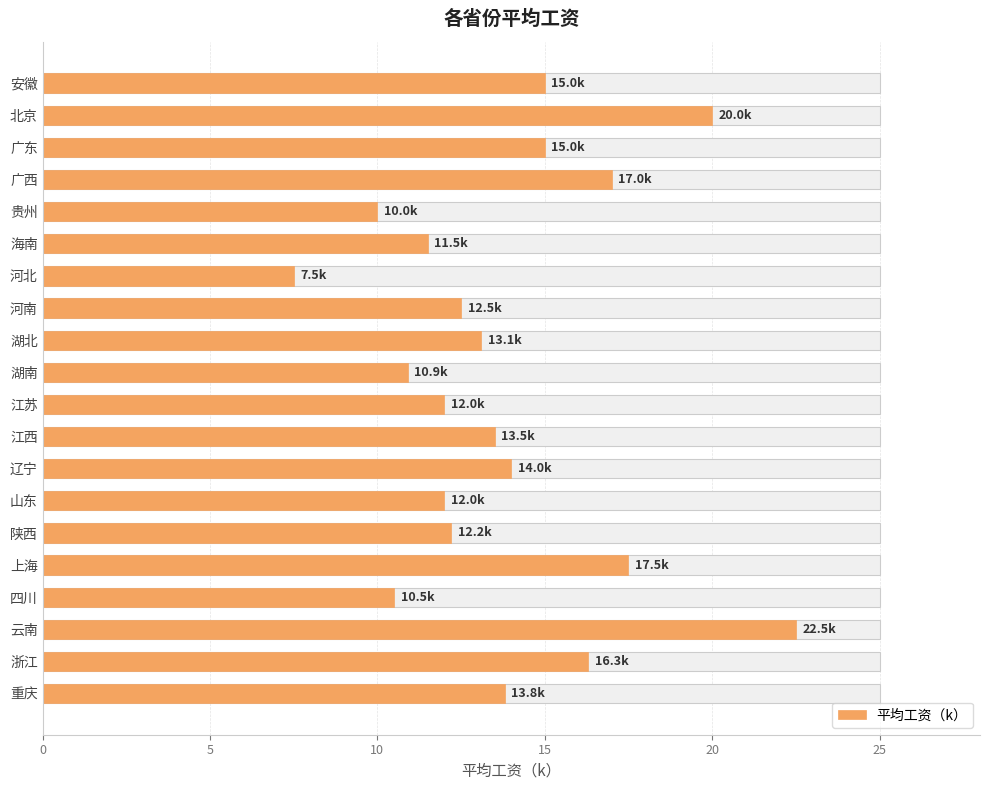

Reading right to left, extract all data points from this chart.

15.0	20.0	15.0	17.0	10.0	11.5	7.5	12.5	13.1	10.9	12.0	13.5	14.0	12.0	12.2	17.5	10.5	22.5	16.3	13.8